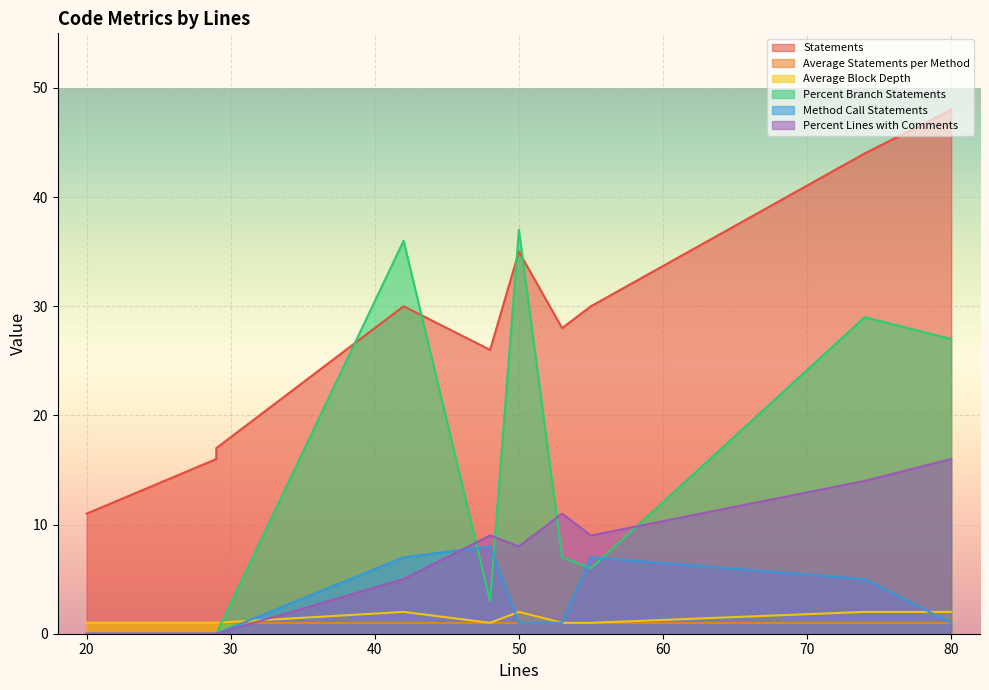

At 29, list the series in order from largest to smallest.

Statements, Average Statements per Method, Average Block Depth, Percent Branch Statements, Method Call Statements, Percent Lines with Comments